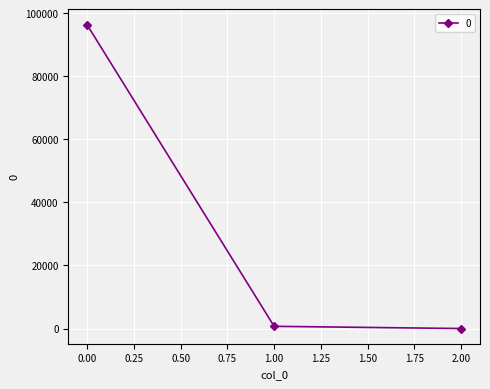

Reading left to right, transcribe all the data shown in this chart.

96403.5	701.2	0.1